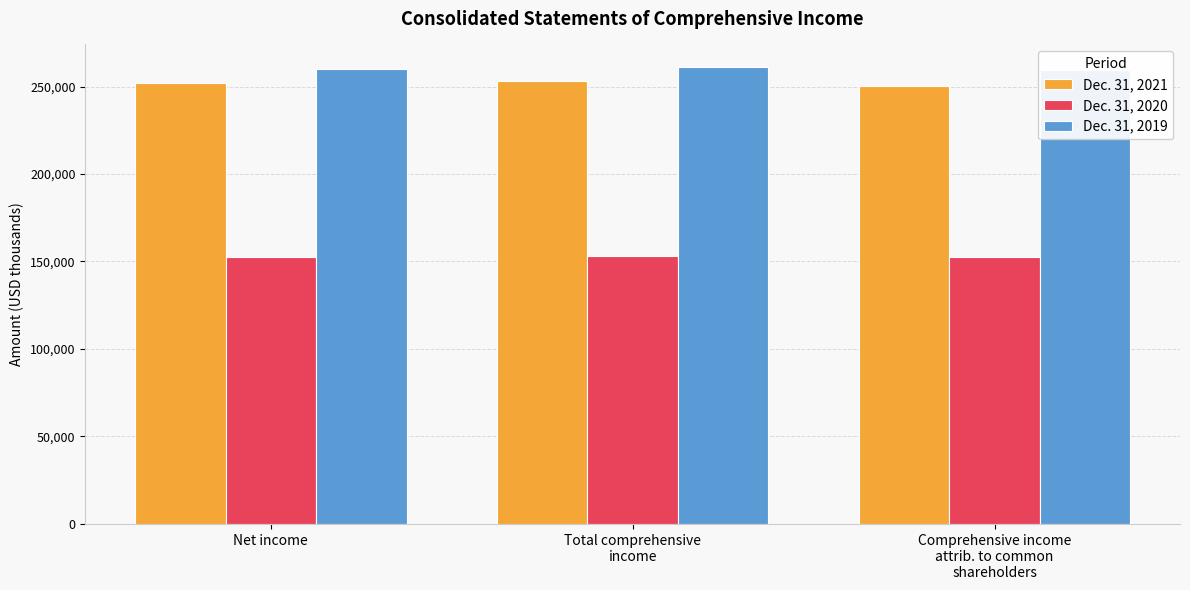

Count the number of categories in the chart.

3